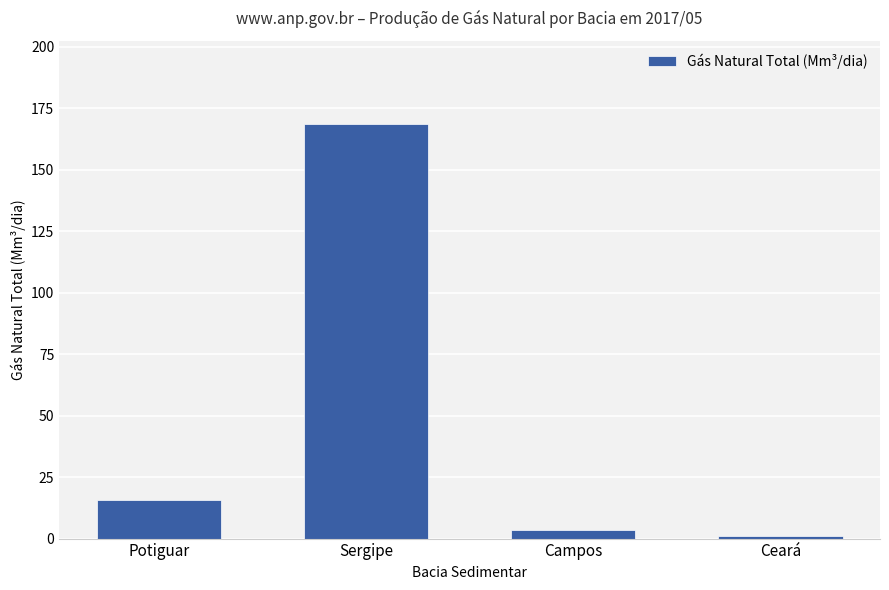

Where is the data nearest to the value 84?

Potiguar